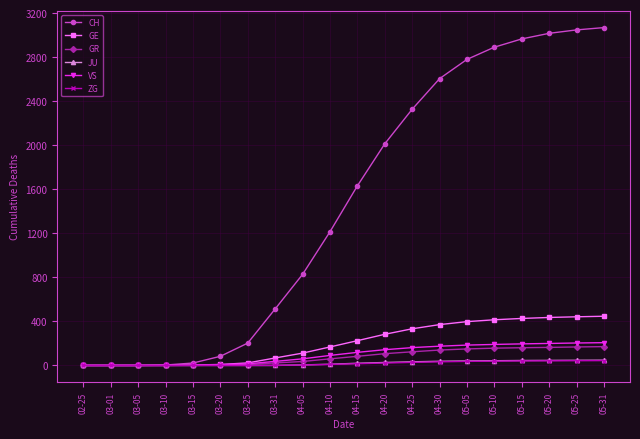

How many lines are shown in the chart?

6